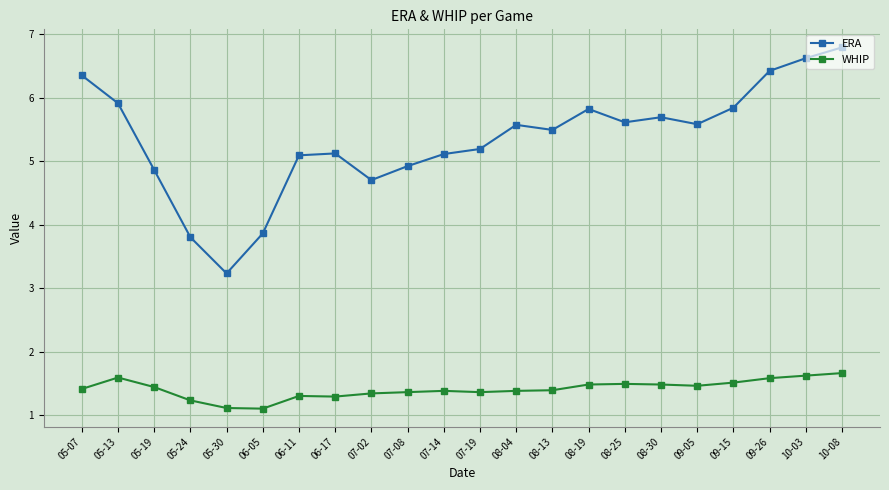

True or false: WHIP and ERA intersect in this chart.

False